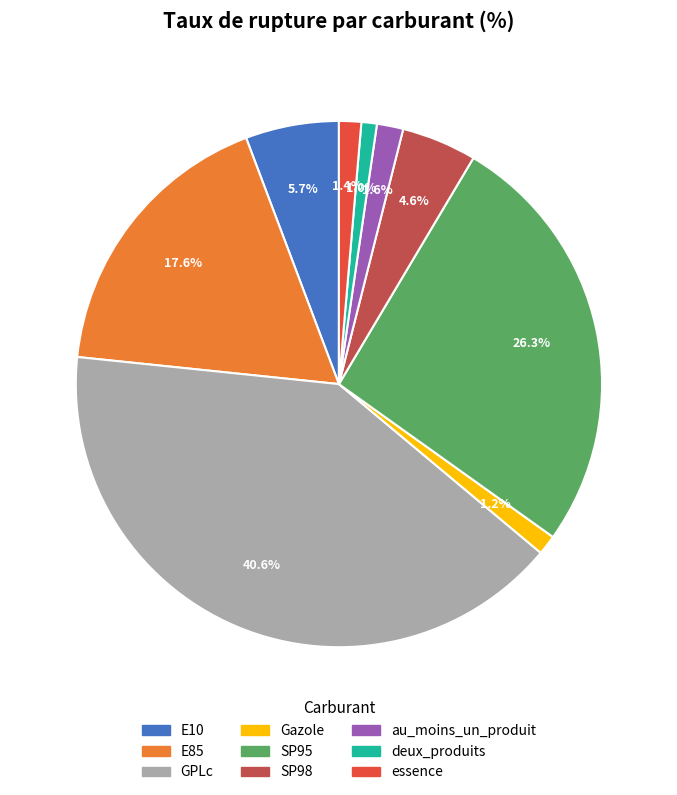

Which slice is the largest?

GPLc